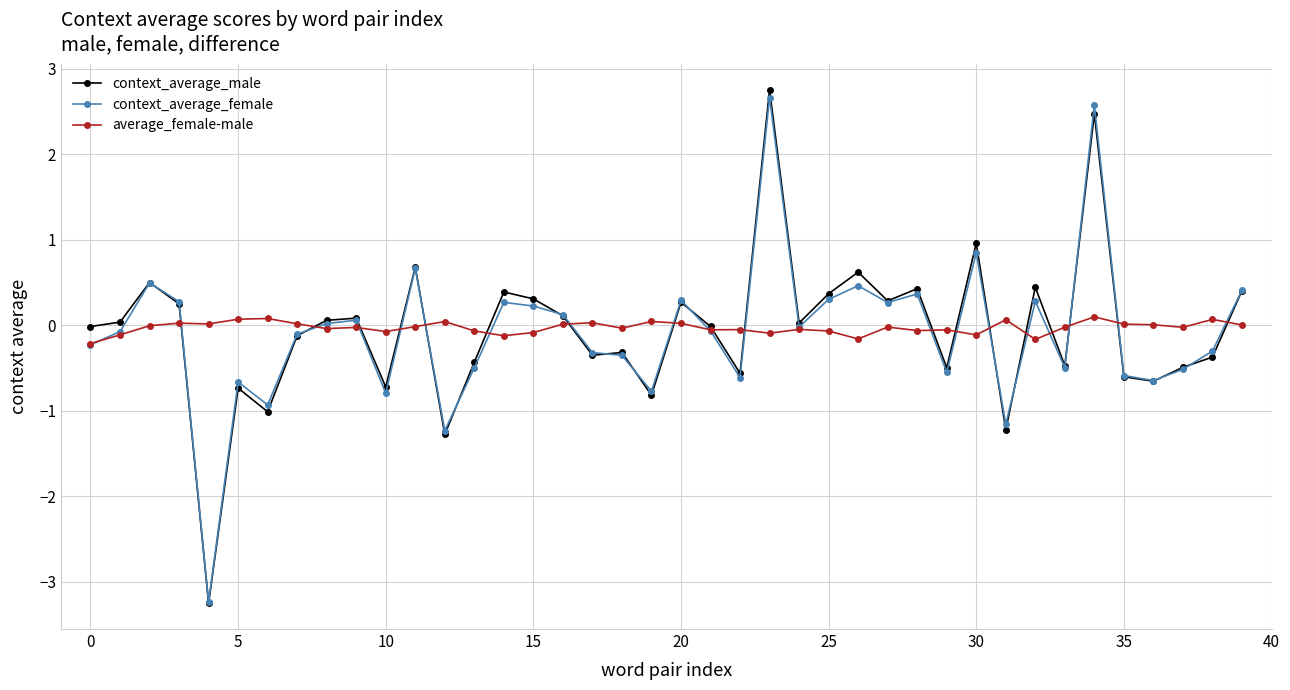

True or false: context_average_male has more than 0 points higher than both neighbors.

True